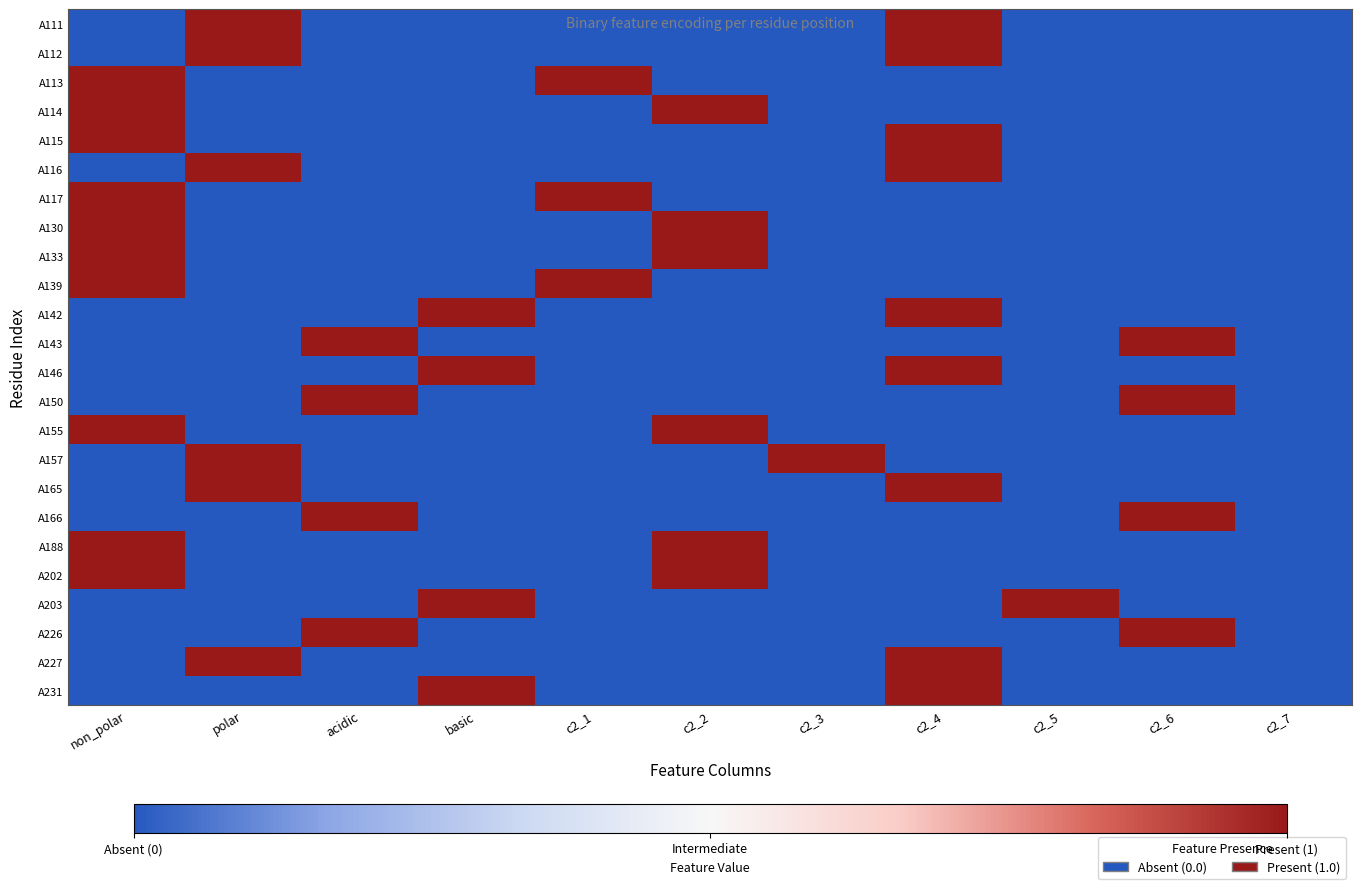

Reading left to right, what are all the values shown in this chart?

A111: non_polar=0	polar=1	acidic=0	basic=0	c2_1=0	c2_2=0	c2_3=0	c2_4=1	c2_5=0	c2_6=0	c2_7=0
A112: non_polar=0	polar=1	acidic=0	basic=0	c2_1=0	c2_2=0	c2_3=0	c2_4=1	c2_5=0	c2_6=0	c2_7=0
A113: non_polar=1	polar=0	acidic=0	basic=0	c2_1=1	c2_2=0	c2_3=0	c2_4=0	c2_5=0	c2_6=0	c2_7=0
A114: non_polar=1	polar=0	acidic=0	basic=0	c2_1=0	c2_2=1	c2_3=0	c2_4=0	c2_5=0	c2_6=0	c2_7=0
A115: non_polar=1	polar=0	acidic=0	basic=0	c2_1=0	c2_2=0	c2_3=0	c2_4=1	c2_5=0	c2_6=0	c2_7=0
A116: non_polar=0	polar=1	acidic=0	basic=0	c2_1=0	c2_2=0	c2_3=0	c2_4=1	c2_5=0	c2_6=0	c2_7=0
A117: non_polar=1	polar=0	acidic=0	basic=0	c2_1=1	c2_2=0	c2_3=0	c2_4=0	c2_5=0	c2_6=0	c2_7=0
A130: non_polar=1	polar=0	acidic=0	basic=0	c2_1=0	c2_2=1	c2_3=0	c2_4=0	c2_5=0	c2_6=0	c2_7=0
A133: non_polar=1	polar=0	acidic=0	basic=0	c2_1=0	c2_2=1	c2_3=0	c2_4=0	c2_5=0	c2_6=0	c2_7=0
A139: non_polar=1	polar=0	acidic=0	basic=0	c2_1=1	c2_2=0	c2_3=0	c2_4=0	c2_5=0	c2_6=0	c2_7=0
A142: non_polar=0	polar=0	acidic=0	basic=1	c2_1=0	c2_2=0	c2_3=0	c2_4=1	c2_5=0	c2_6=0	c2_7=0
A143: non_polar=0	polar=0	acidic=1	basic=0	c2_1=0	c2_2=0	c2_3=0	c2_4=0	c2_5=0	c2_6=1	c2_7=0
A146: non_polar=0	polar=0	acidic=0	basic=1	c2_1=0	c2_2=0	c2_3=0	c2_4=1	c2_5=0	c2_6=0	c2_7=0
A150: non_polar=0	polar=0	acidic=1	basic=0	c2_1=0	c2_2=0	c2_3=0	c2_4=0	c2_5=0	c2_6=1	c2_7=0
A155: non_polar=1	polar=0	acidic=0	basic=0	c2_1=0	c2_2=1	c2_3=0	c2_4=0	c2_5=0	c2_6=0	c2_7=0
A157: non_polar=0	polar=1	acidic=0	basic=0	c2_1=0	c2_2=0	c2_3=1	c2_4=0	c2_5=0	c2_6=0	c2_7=0
A165: non_polar=0	polar=1	acidic=0	basic=0	c2_1=0	c2_2=0	c2_3=0	c2_4=1	c2_5=0	c2_6=0	c2_7=0
A166: non_polar=0	polar=0	acidic=1	basic=0	c2_1=0	c2_2=0	c2_3=0	c2_4=0	c2_5=0	c2_6=1	c2_7=0
A188: non_polar=1	polar=0	acidic=0	basic=0	c2_1=0	c2_2=1	c2_3=0	c2_4=0	c2_5=0	c2_6=0	c2_7=0
A202: non_polar=1	polar=0	acidic=0	basic=0	c2_1=0	c2_2=1	c2_3=0	c2_4=0	c2_5=0	c2_6=0	c2_7=0
A203: non_polar=0	polar=0	acidic=0	basic=1	c2_1=0	c2_2=0	c2_3=0	c2_4=0	c2_5=1	c2_6=0	c2_7=0
A226: non_polar=0	polar=0	acidic=1	basic=0	c2_1=0	c2_2=0	c2_3=0	c2_4=0	c2_5=0	c2_6=1	c2_7=0
A227: non_polar=0	polar=1	acidic=0	basic=0	c2_1=0	c2_2=0	c2_3=0	c2_4=1	c2_5=0	c2_6=0	c2_7=0
A231: non_polar=0	polar=0	acidic=0	basic=1	c2_1=0	c2_2=0	c2_3=0	c2_4=1	c2_5=0	c2_6=0	c2_7=0